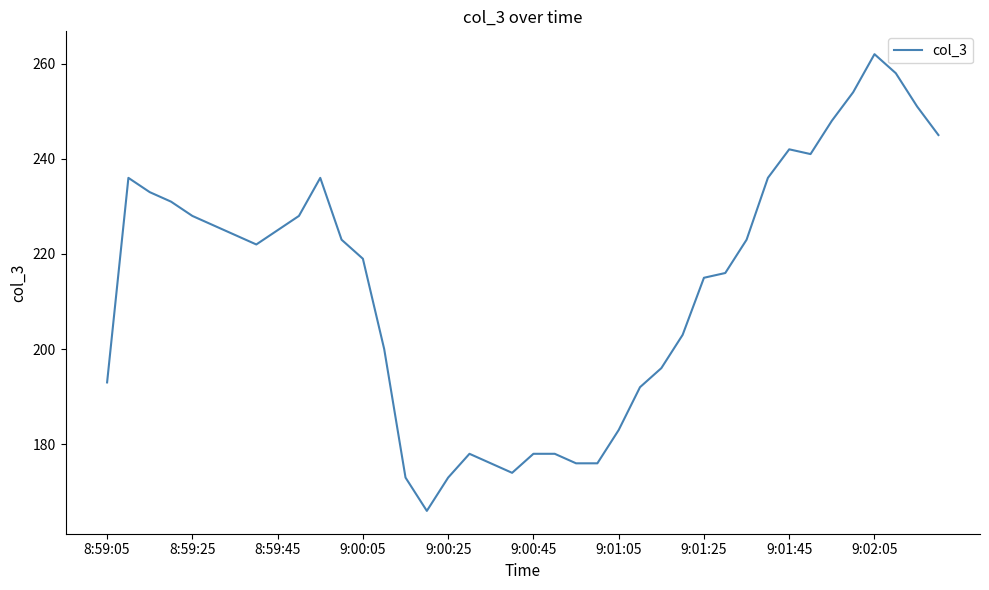

What is the maximum value shown in the chart?

262